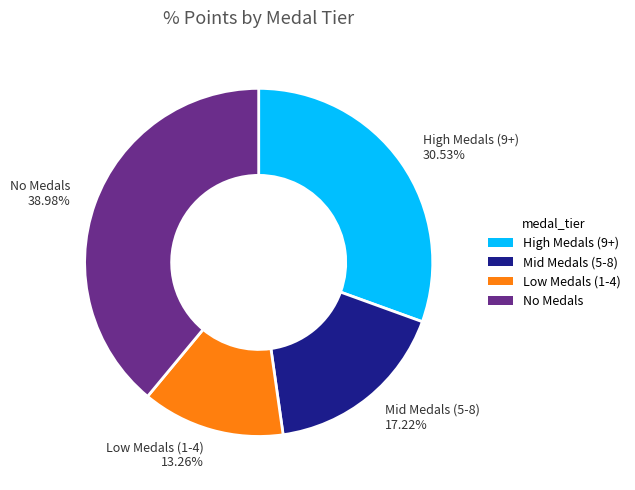

Approximately how many times larger is the value at No Medals compared to Mid Medals (5-8)?

2.3